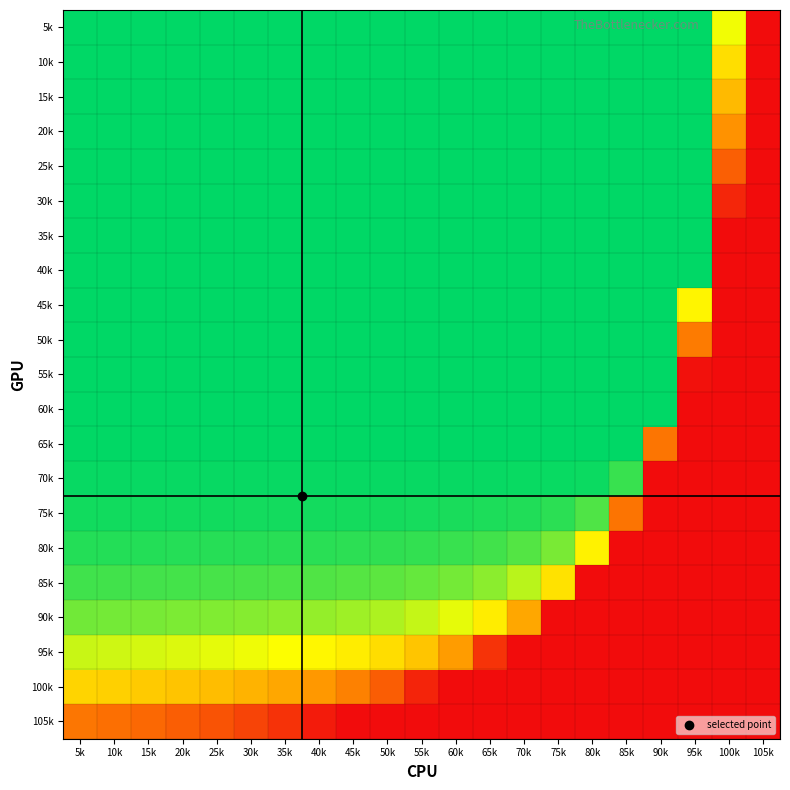

Which has a higher value, 60k or 100k?

60k